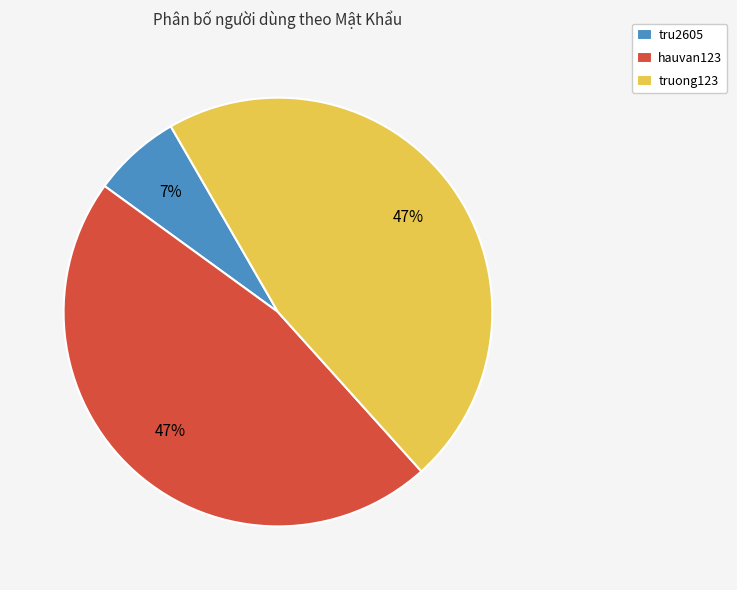

Count the number of slices in the pie.

3